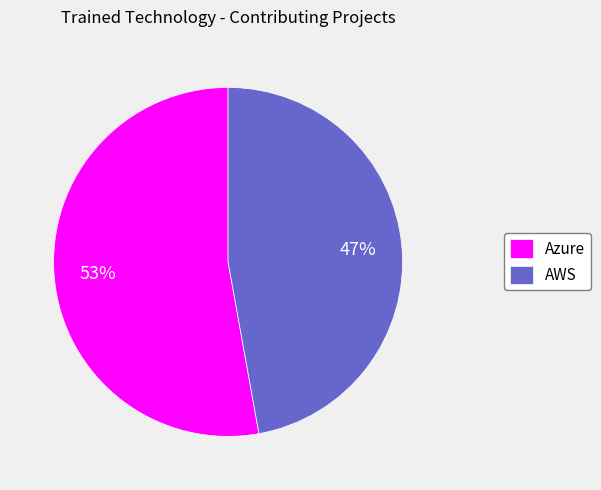

To the nearest percent, what portion does Azure represent?

53%